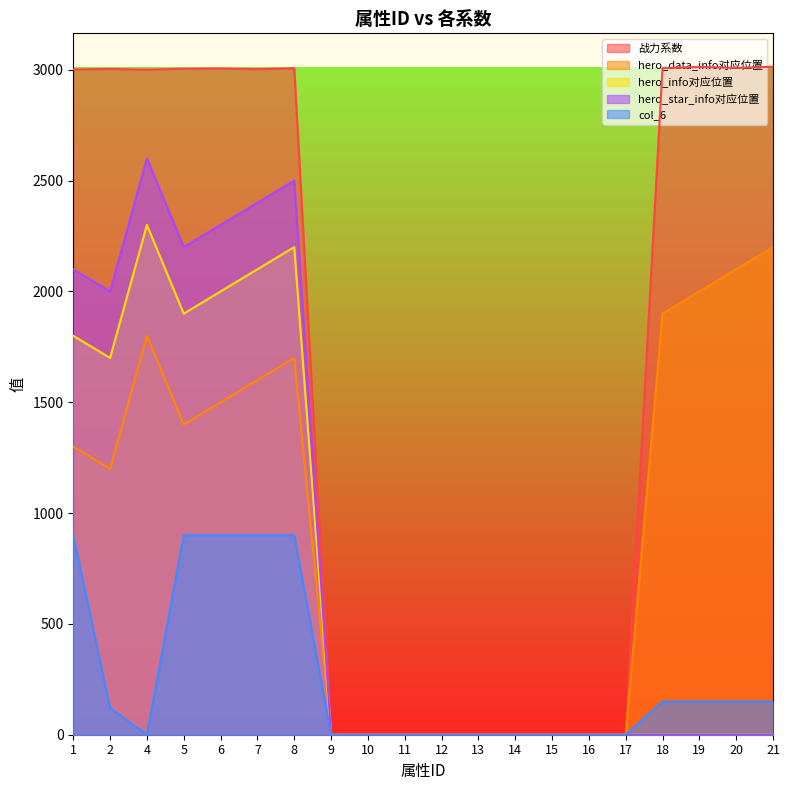

Count the number of data series in this chart.

5